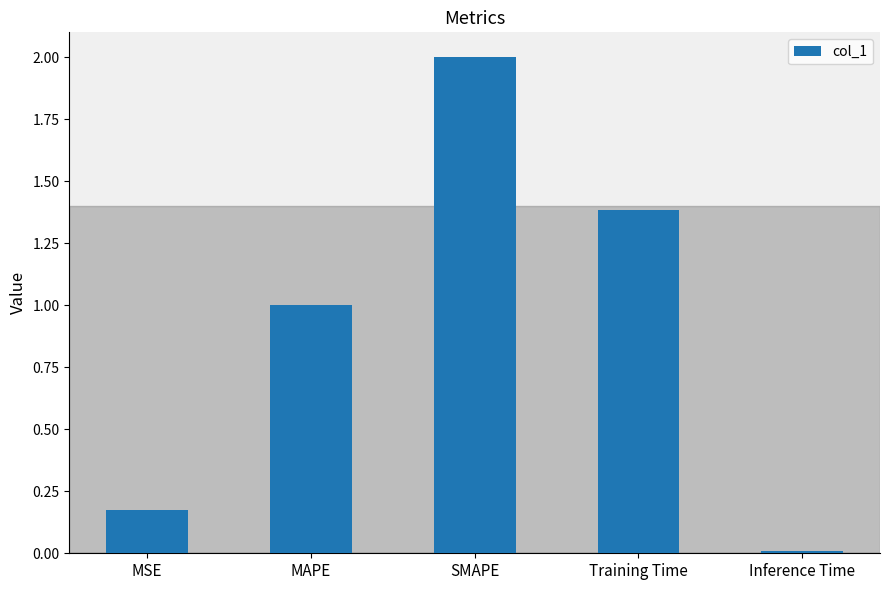

Which has a higher value, MAPE or MSE?

MAPE